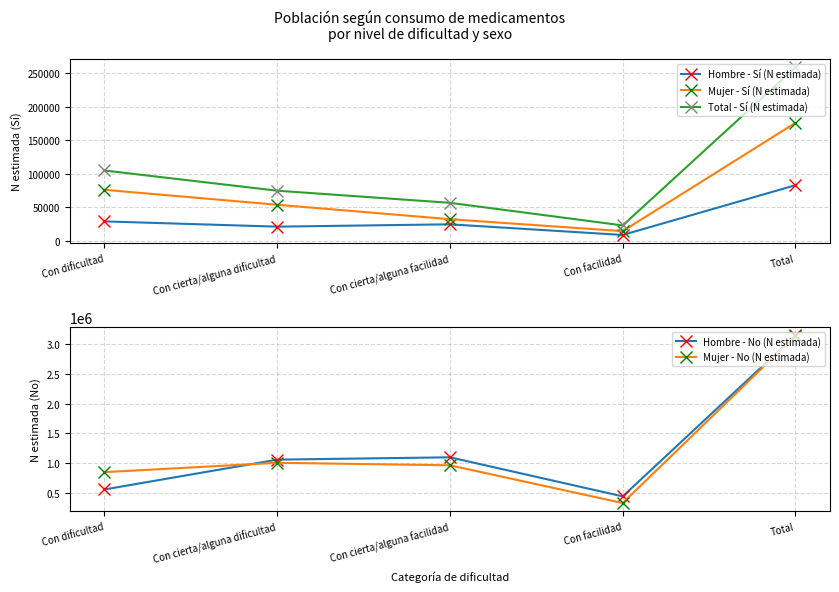

True or false: Total - Sí (N estimada) has more than 2 points higher than both neighbors.

False